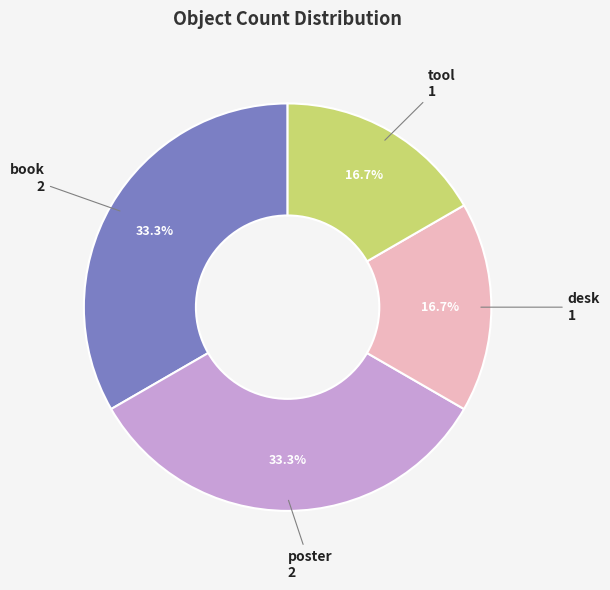

Is there a majority slice in this chart?

No